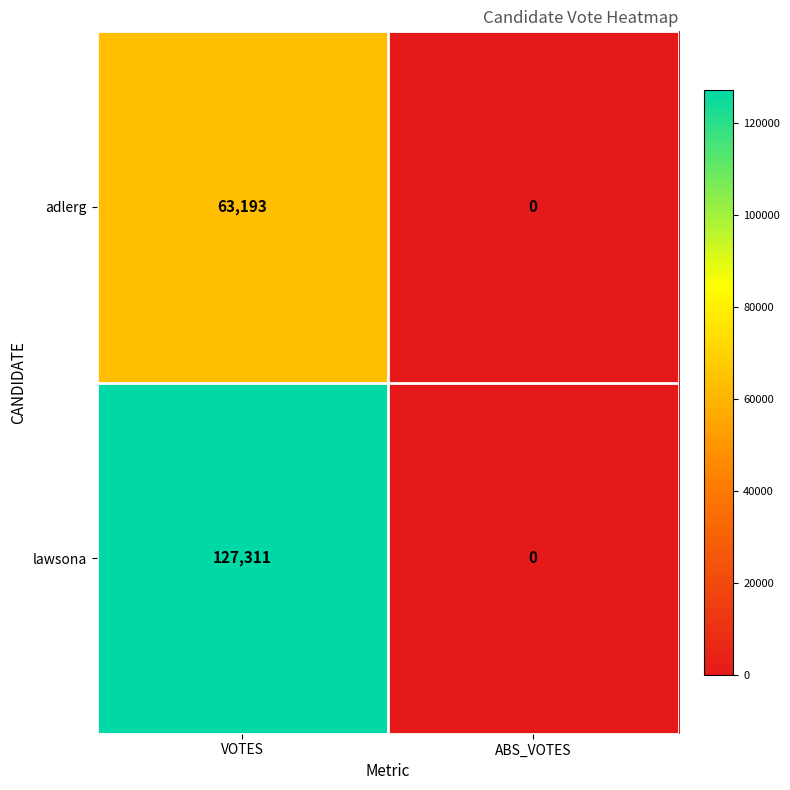

Reading right to left, extract all data points from this chart.

adlerg: ABS_VOTES=0	VOTES=63193
lawsona: ABS_VOTES=0	VOTES=127311